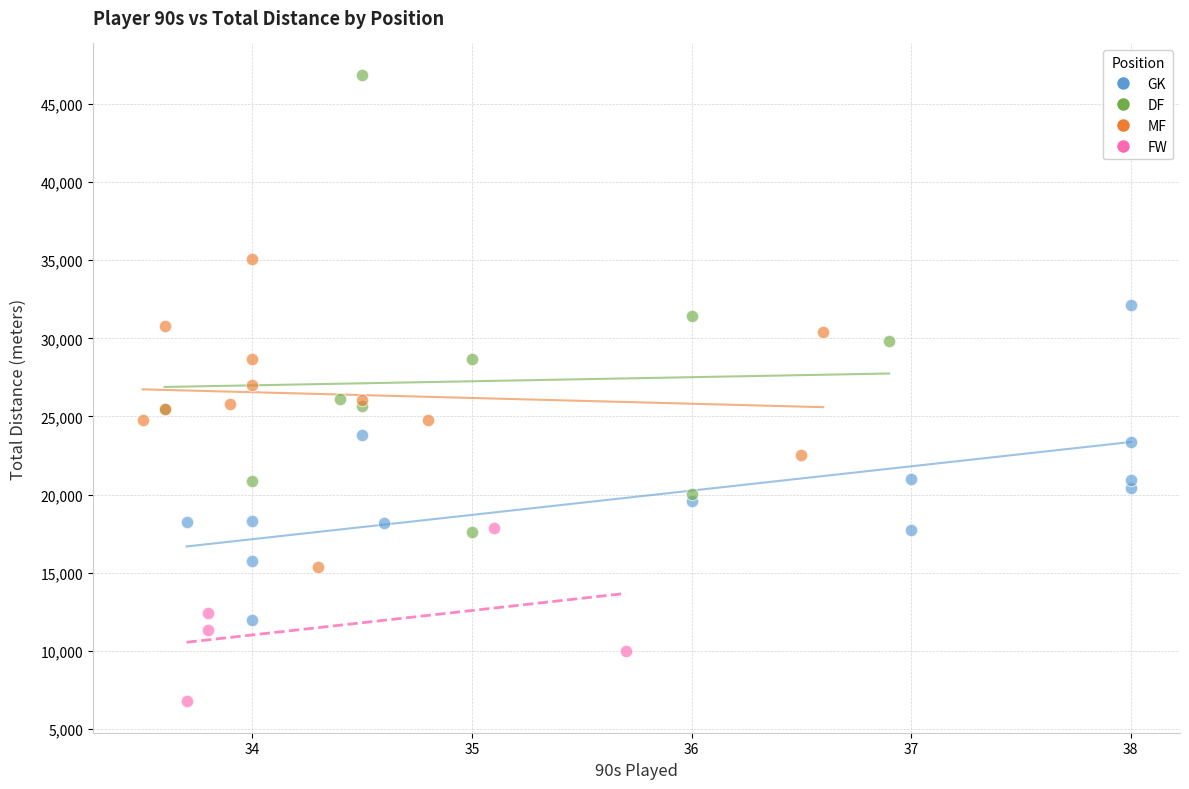

What are all the series names shown in the legend?

GK, DF, MF, FW